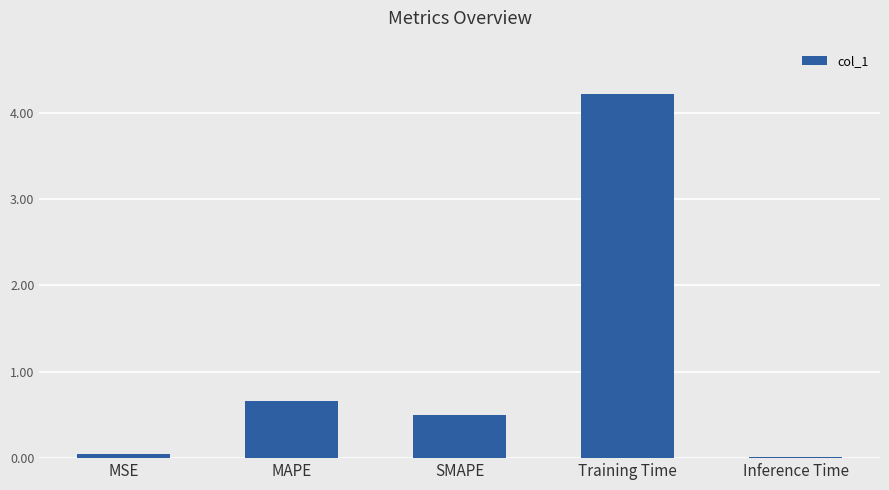

At which label is the value closest to 2?

MAPE